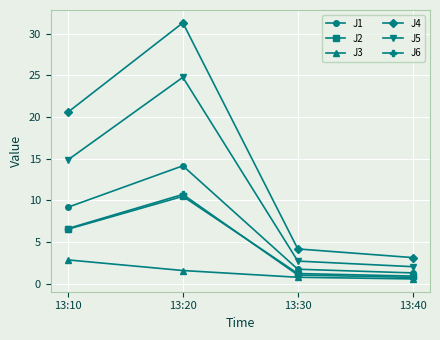

Reading right to left, transcribe all the data shown in this chart.

J1: 13:40=1.3	13:30=1.7	13:20=14.2	13:10=9.2
J2: 13:40=0.9	13:30=1.2	13:20=10.5	13:10=6.5
J3: 13:40=0.6	13:30=0.8	13:20=1.6	13:10=2.9
J4: 13:40=3.1	13:30=4.2	13:20=31.3	13:10=20.6
J5: 13:40=2.0	13:30=2.7	13:20=24.8	13:10=14.9
J6: 13:40=0.8	13:30=1.0	13:20=10.7	13:10=6.6